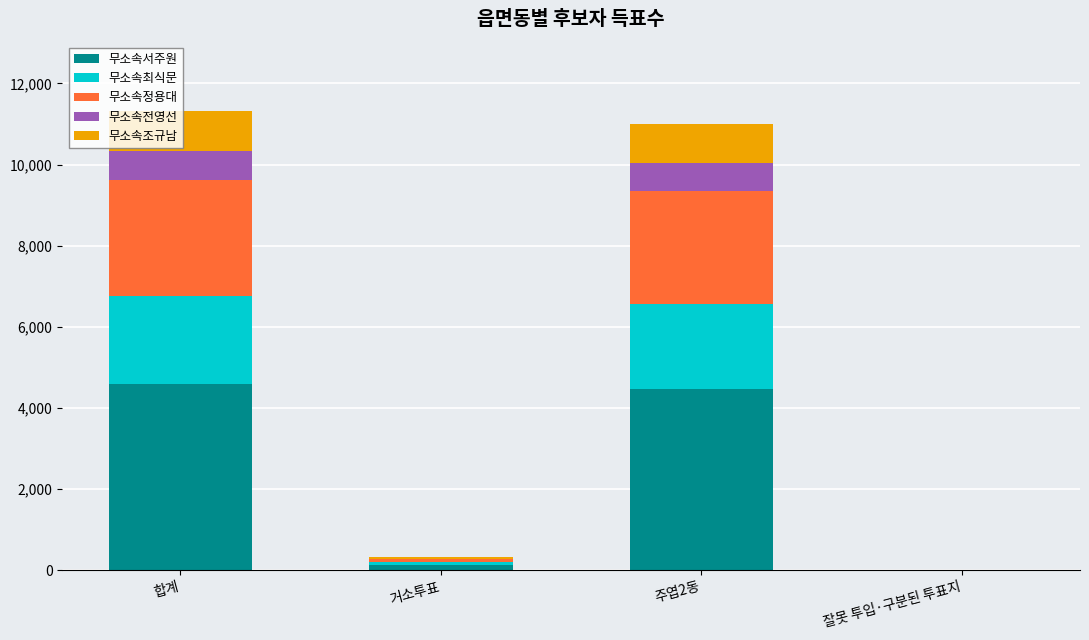

The value of 무소속서주원 at 주엽2동 is 4462. True or false?

True